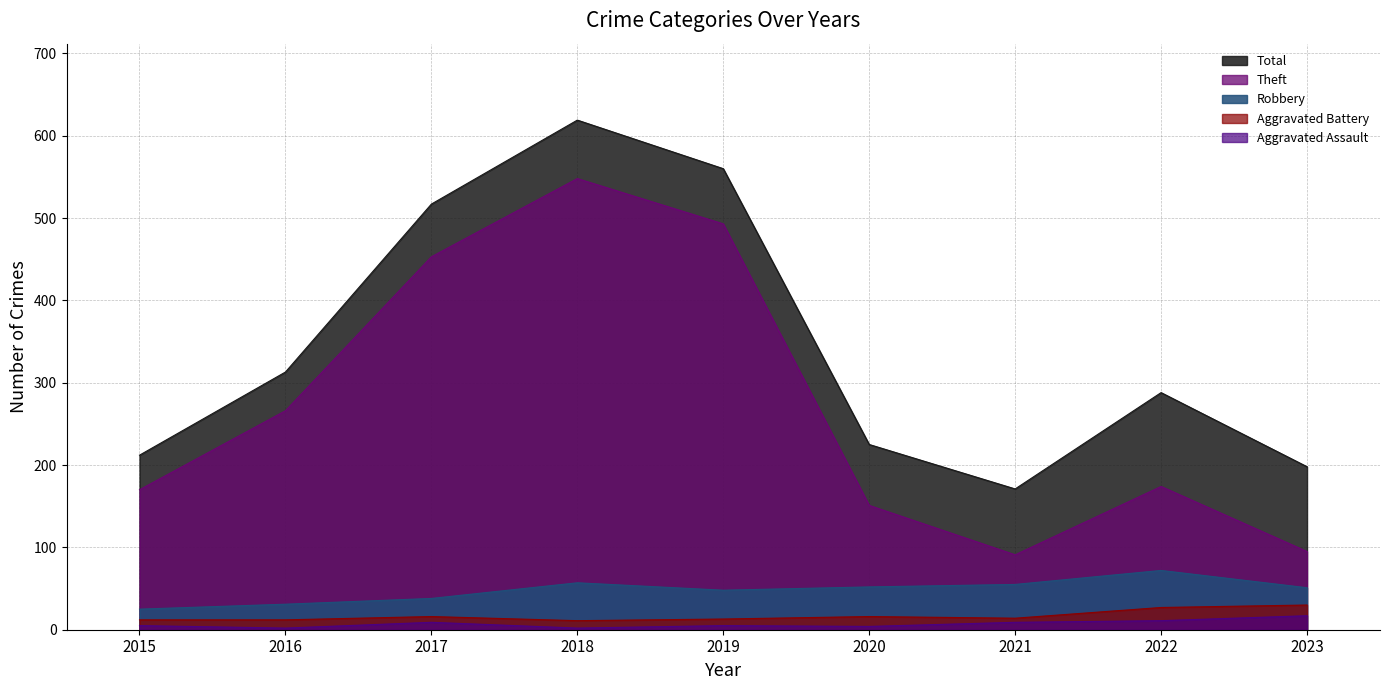

Which label corresponds to the largest value in the chart?

2018